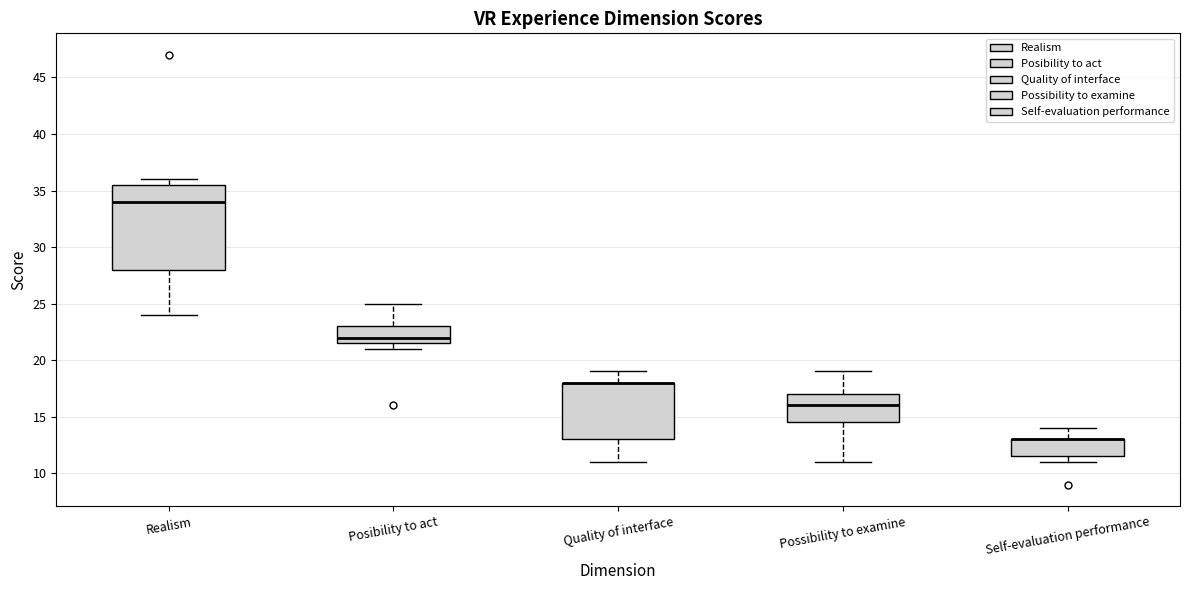

Where does the upper whisker of the box for Posibility to act end on the y-axis? The values are not printed on the chart, so give them approximately, as read against the axis.

25.0